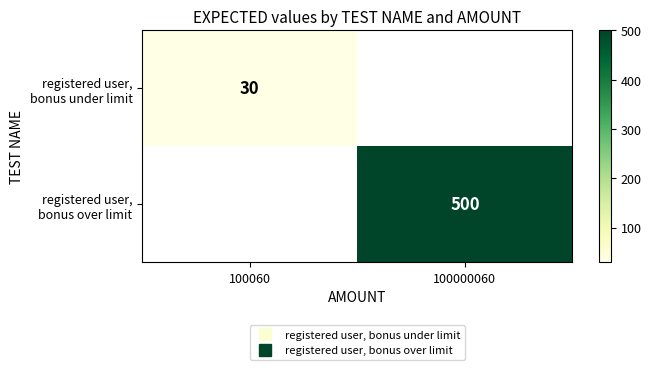

How many distinct data groups are displayed?

2